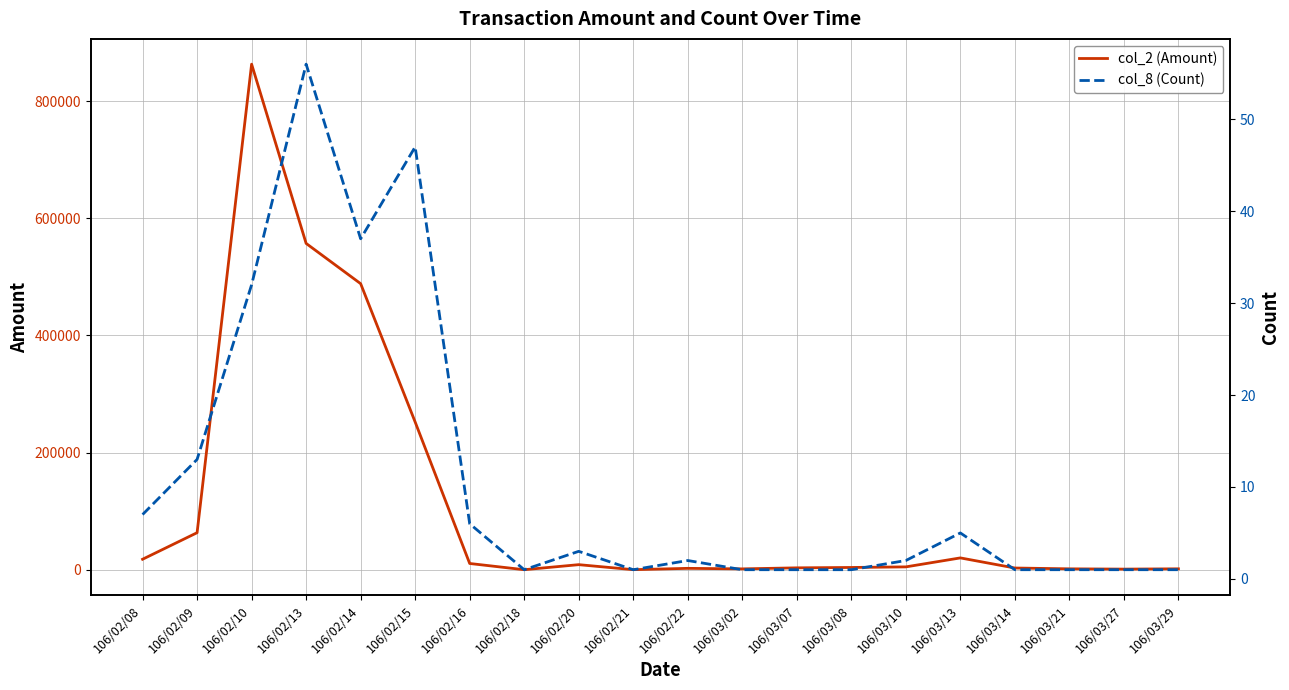

What is the average value of the col_8 (Count) series?

11